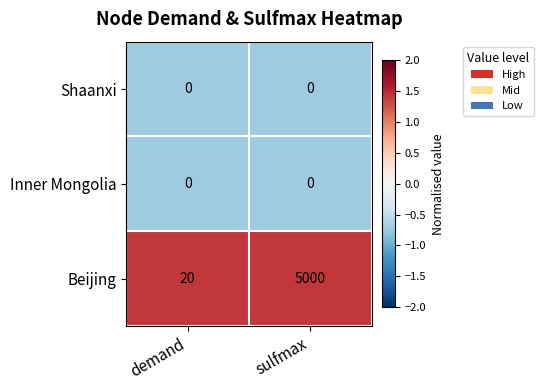

True or false: Shaanxi has a value of 0 at demand.

True